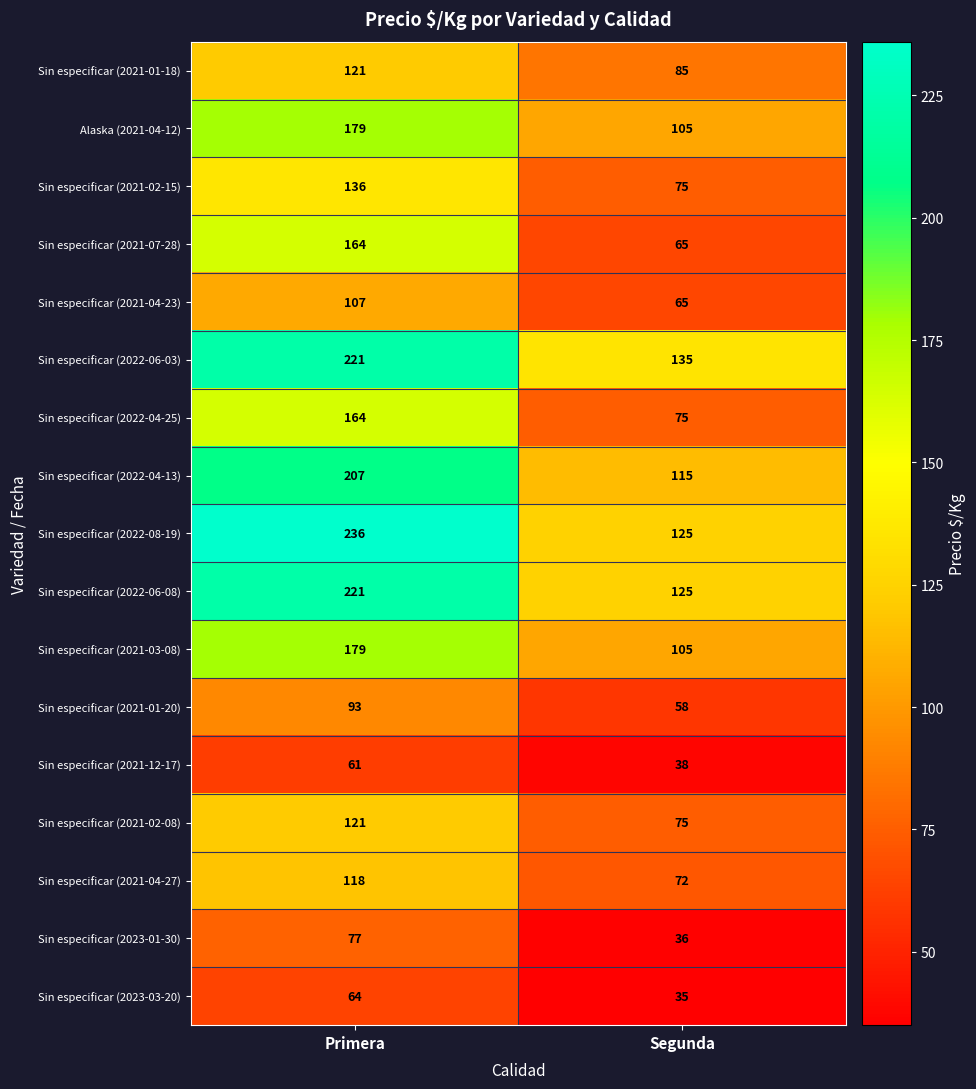

The Sin especificar (2022-08-19) series shows 210 at Segunda. True or false?

False